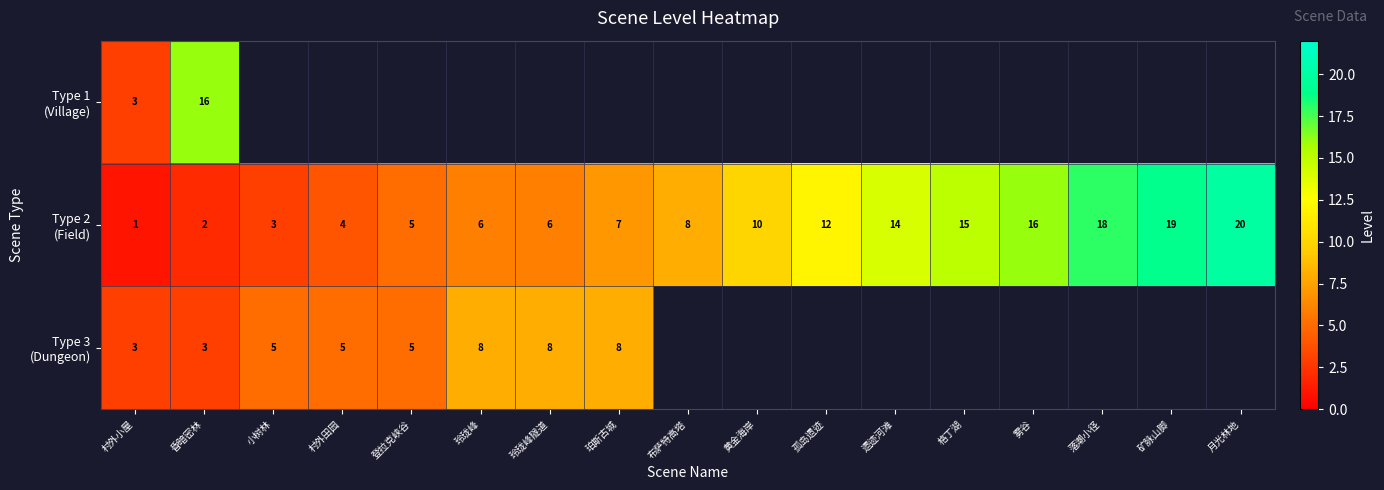

What is the total value across all series at 村外小屋?

7